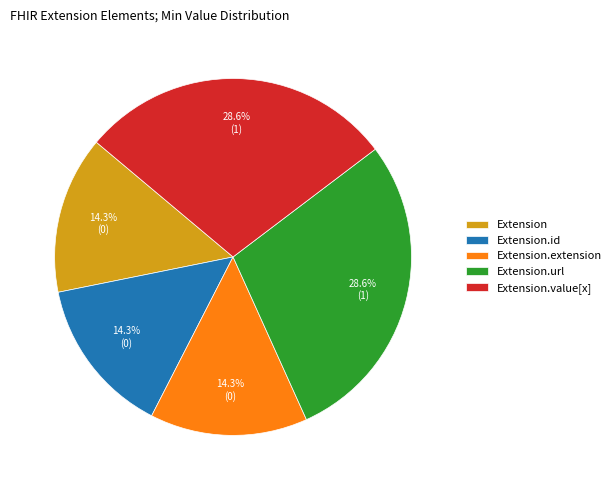

Combined, do Extension.url and Extension.extension account for over 50%?

No